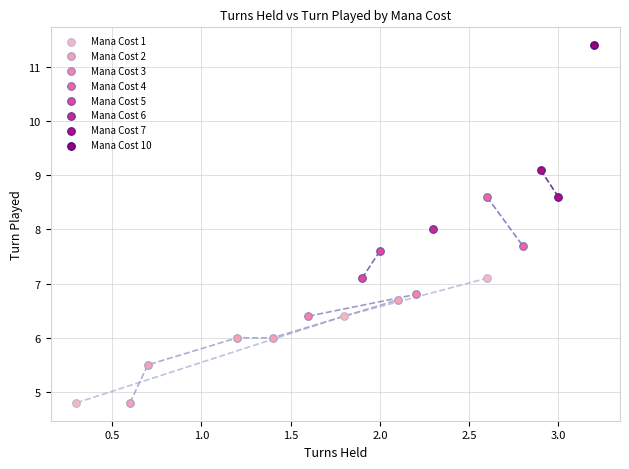

What are all the series names shown in the legend?

Mana Cost 1, Mana Cost 2, Mana Cost 3, Mana Cost 4, Mana Cost 5, Mana Cost 6, Mana Cost 7, Mana Cost 10